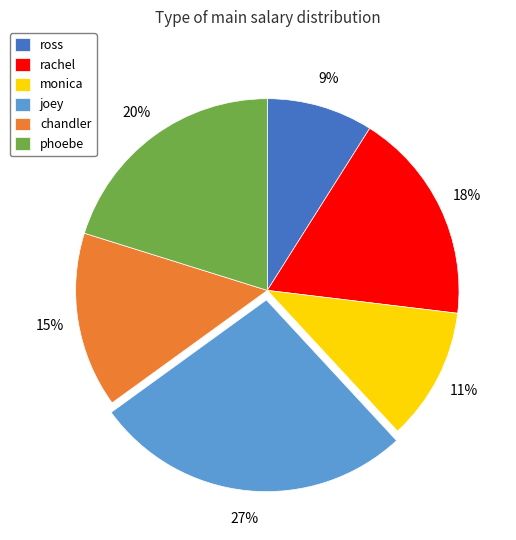

Do joey and rachel together represent more than half of the pie?

No